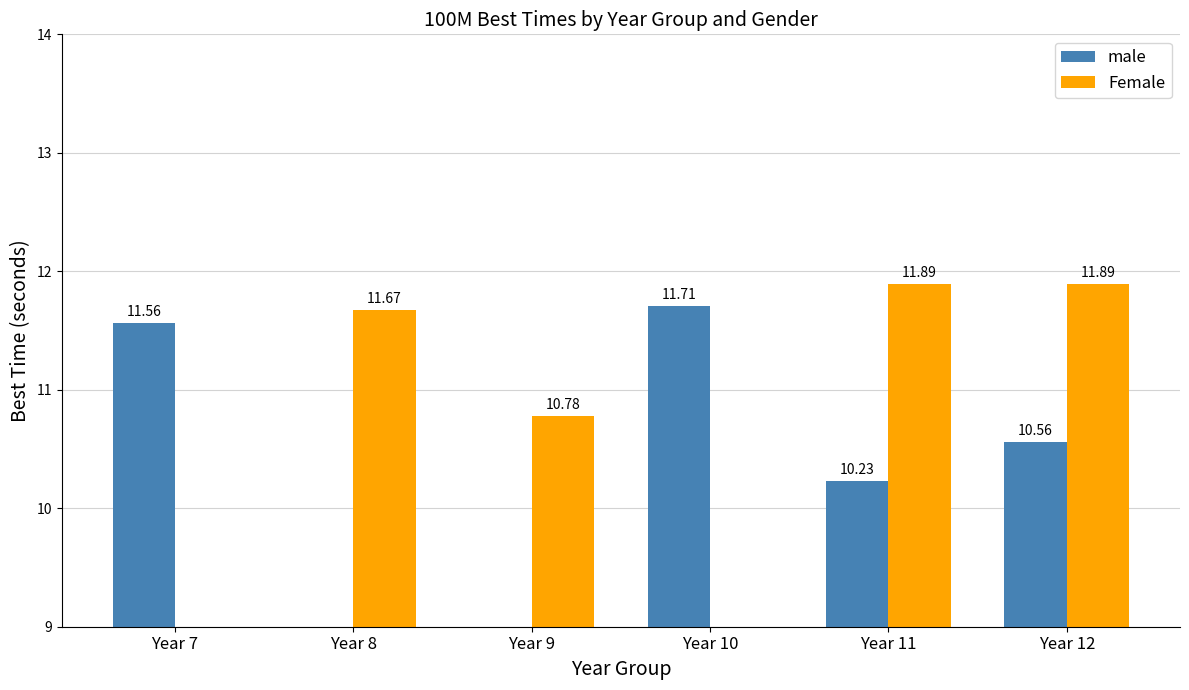

List the labels in order of male value, largest first.

Year 10, Year 7, Year 12, Year 11, Year 8, Year 9